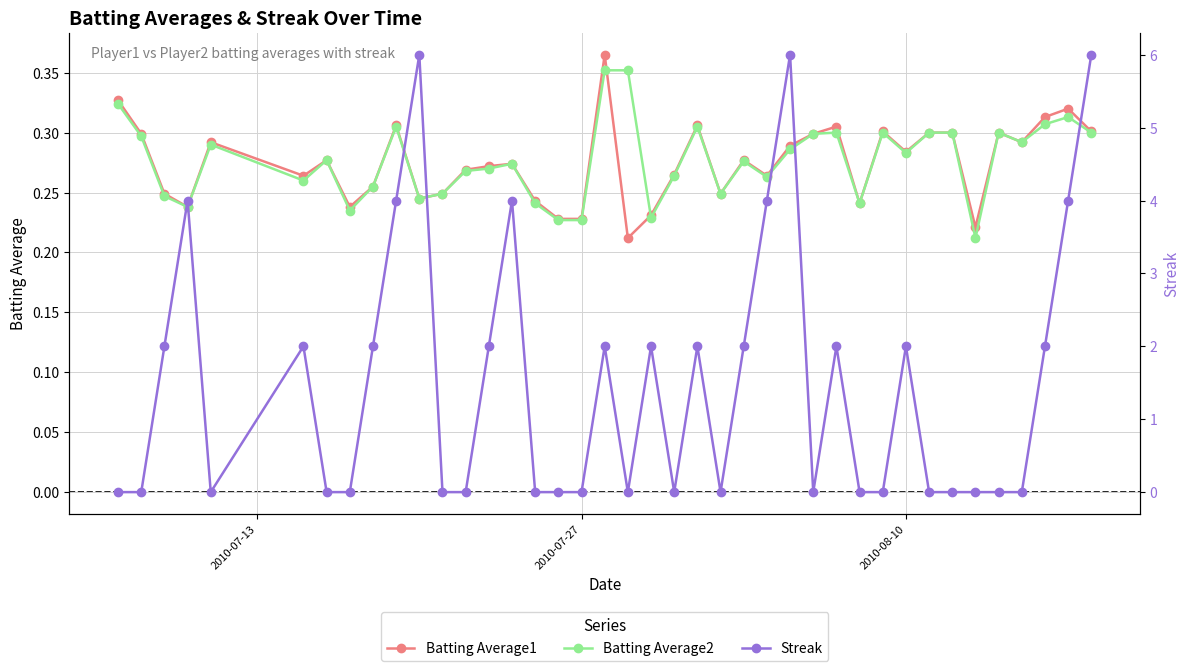

True or false: Batting Average2 has more than 2 points higher than both neighbors.

True